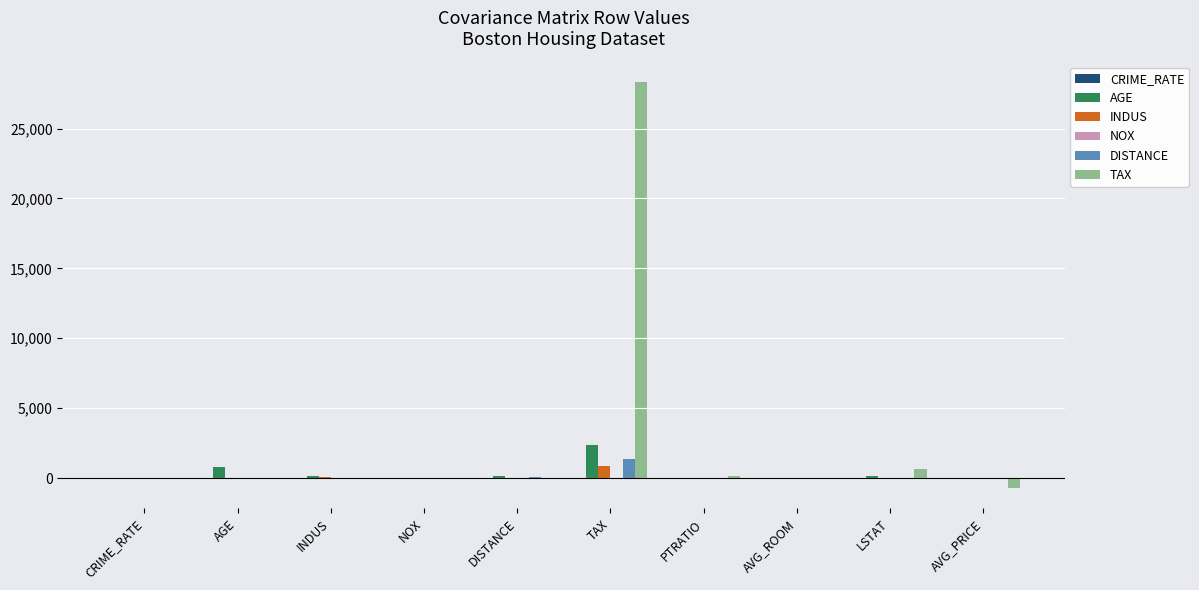

Which series has the largest total across all categories?

TAX